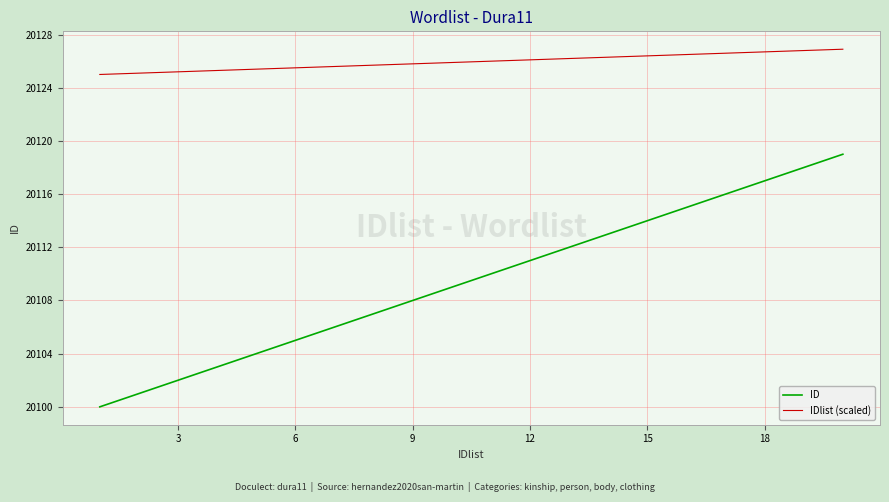

List the series in order of their overall mean, highest first.

IDlist (scaled), ID